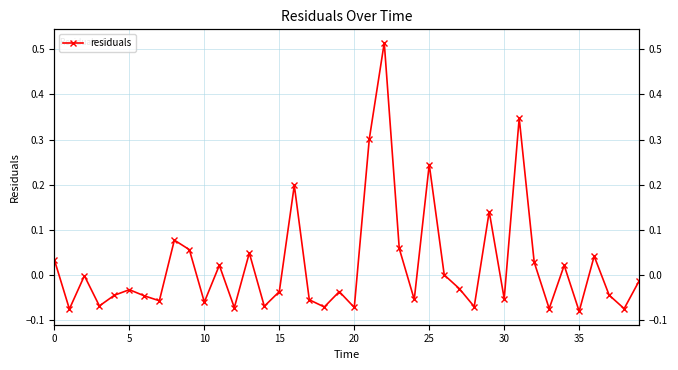

Which has a higher value, 35 or 21?

21